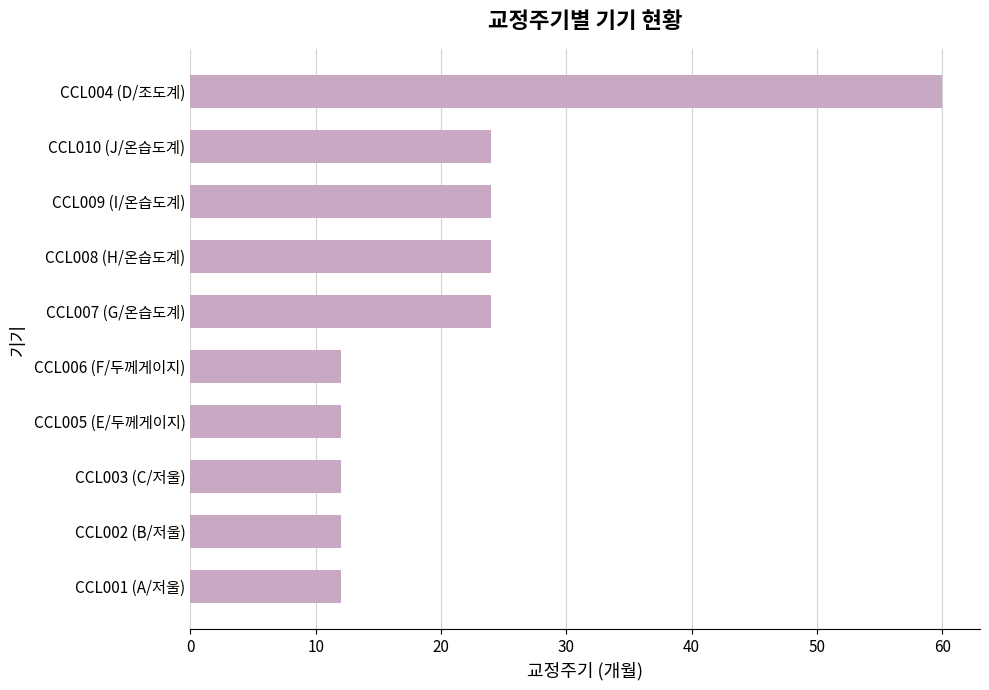

The chart shows a value of 12 at CCL006 (F/두께게이지). True or false?

True